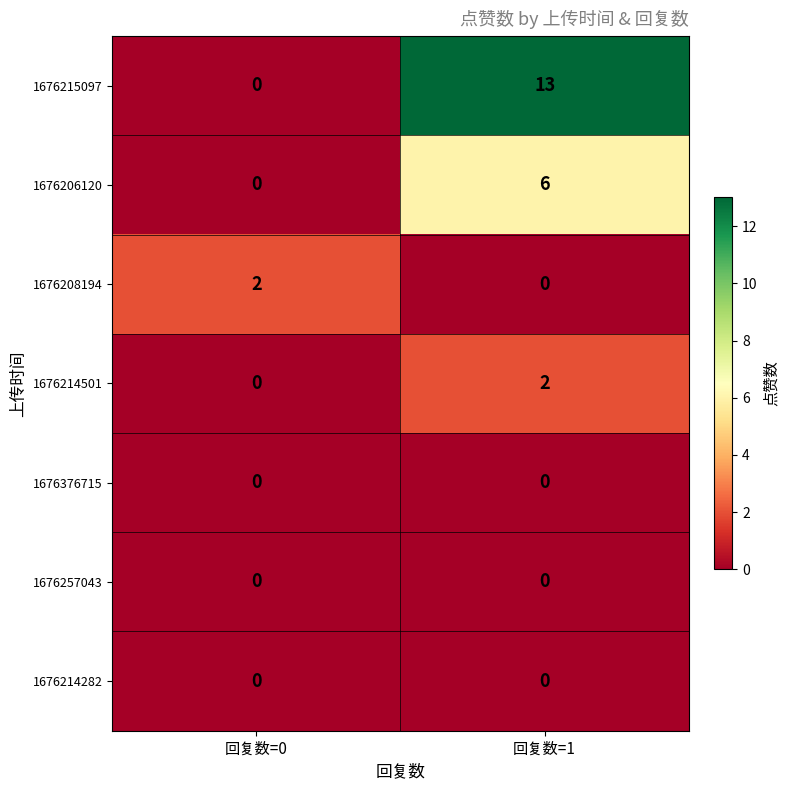

Reading left to right, what are all the values shown in this chart?

1676215097: 0	13
1676206120: 0	6
1676208194: 2	0
1676214501: 0	2
1676376715: 0	0
1676257043: 0	0
1676214282: 0	0